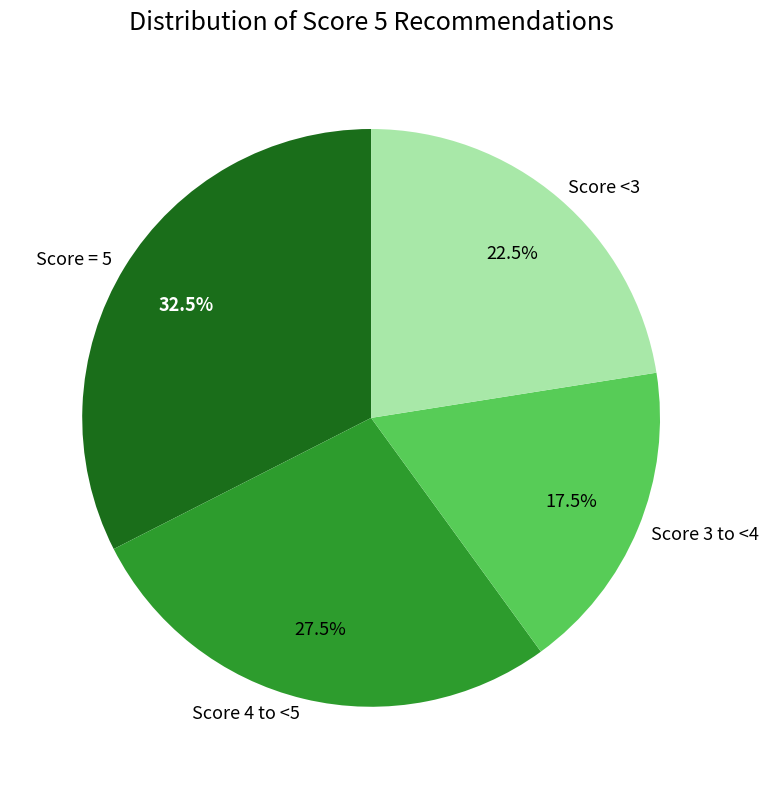

Does any single category account for the majority?

No